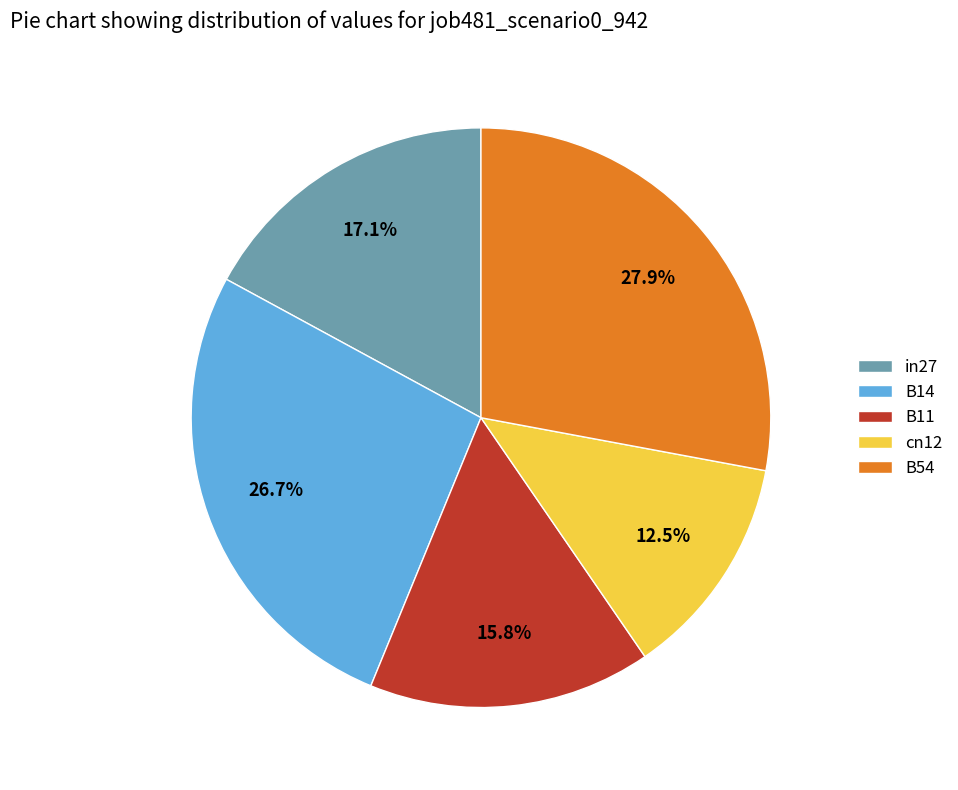

To the nearest percent, what is the average slice percentage?

20%